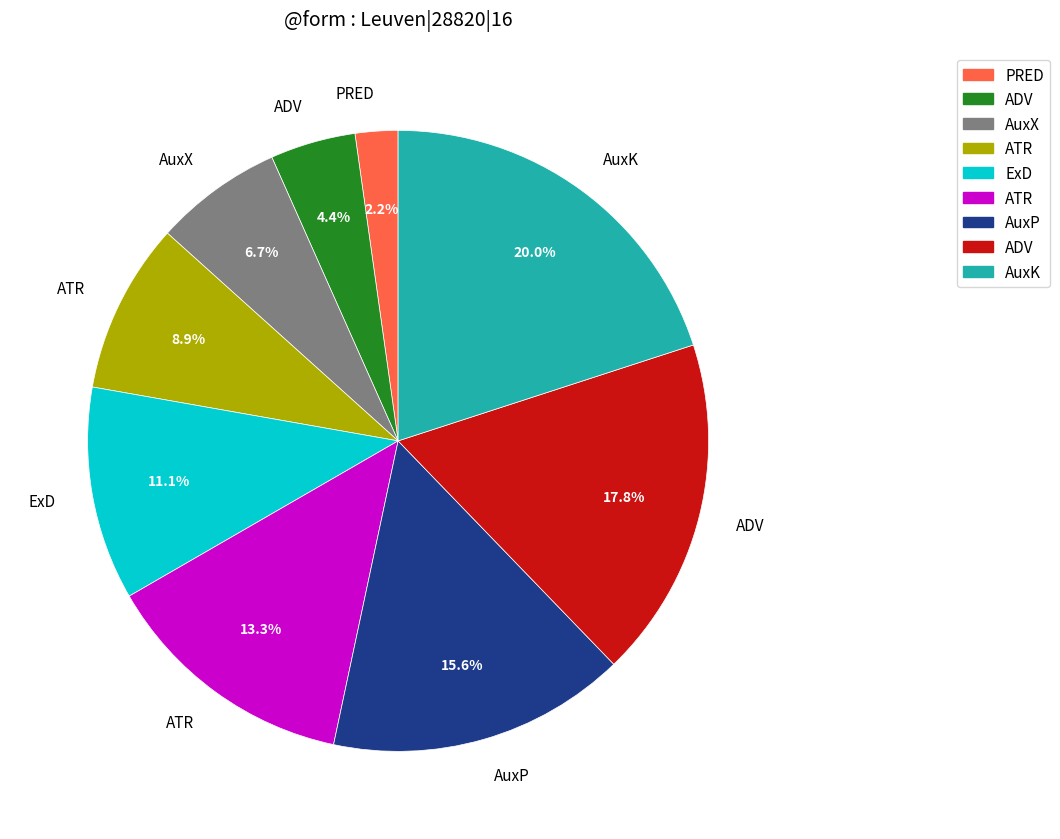

Does any single category account for the majority?

No